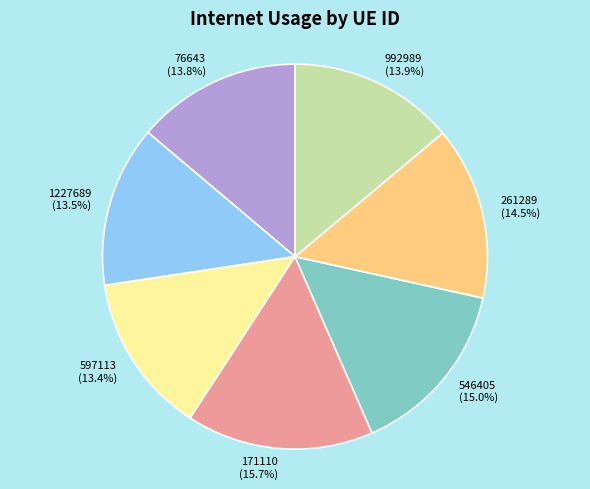

Does 1227689 account for over 50% of the chart?

No